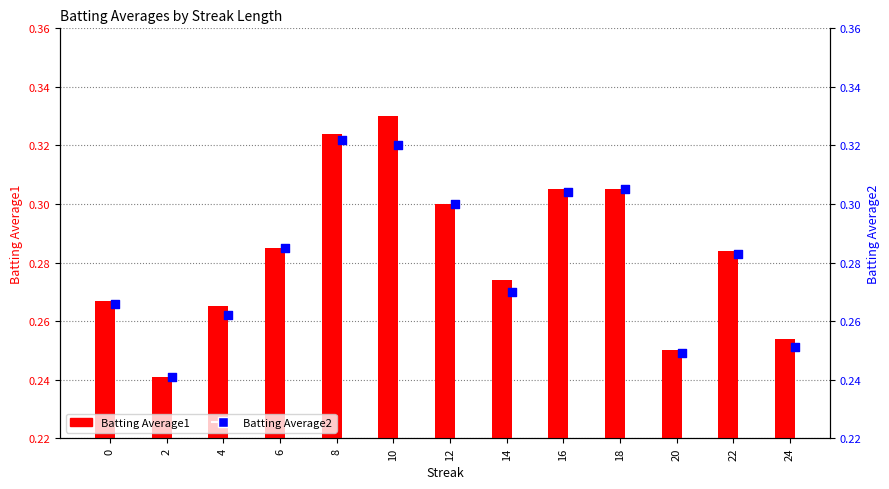

What are all the series names shown in the legend?

Batting Average1, Batting Average2